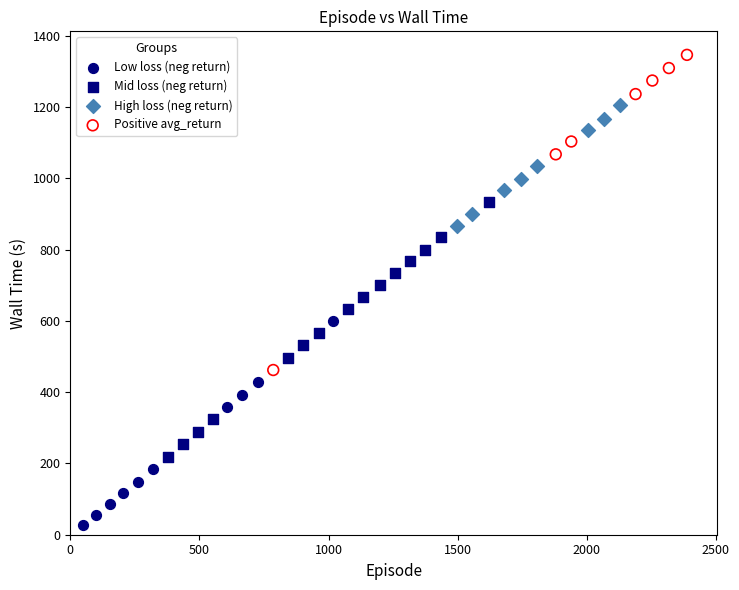

Which series contains the lowest Y value?

Low loss (neg return)